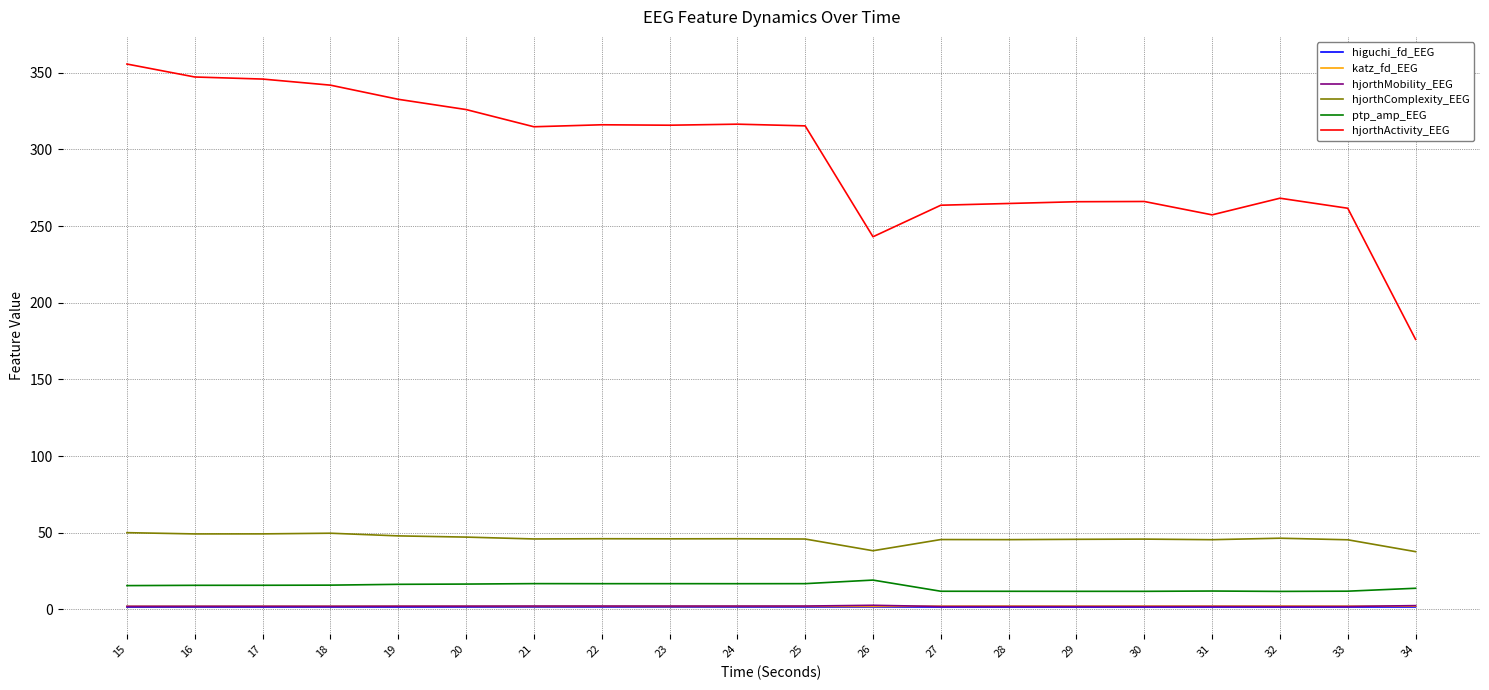

True or false: katz_fd_EEG and ptp_amp_EEG intersect in this chart.

False